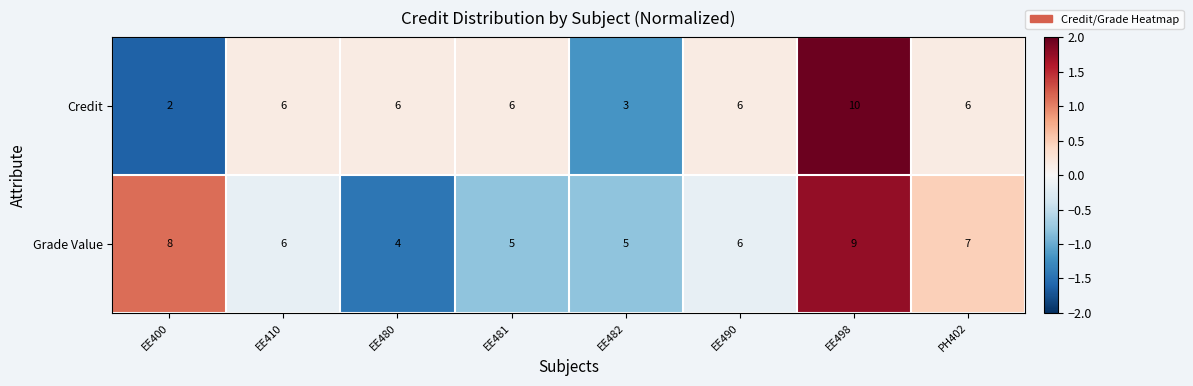

How many categories are shown in the chart?

8